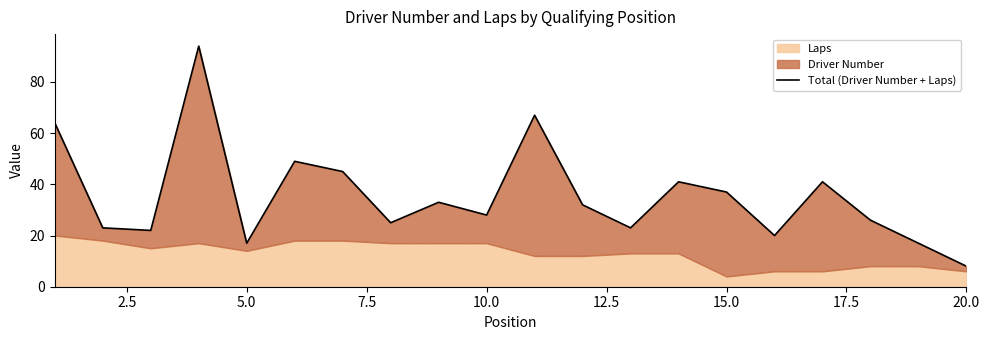

What is the maximum value for Laps?

20